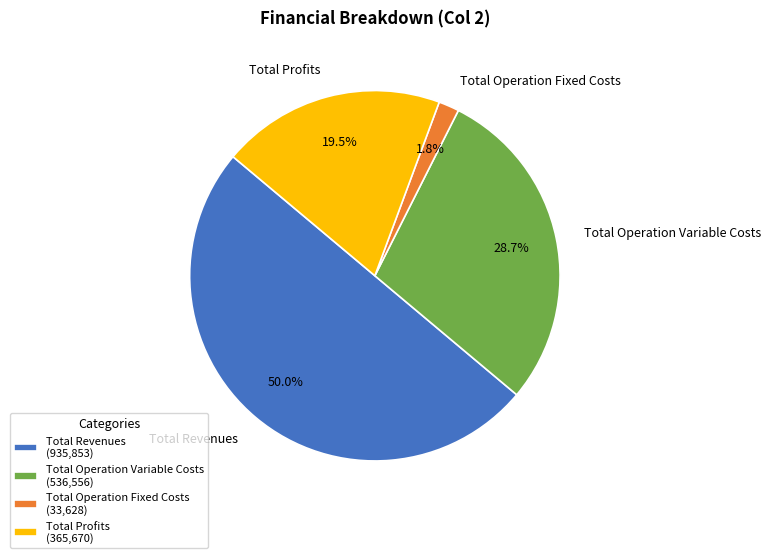

Count the number of slices in the pie.

4